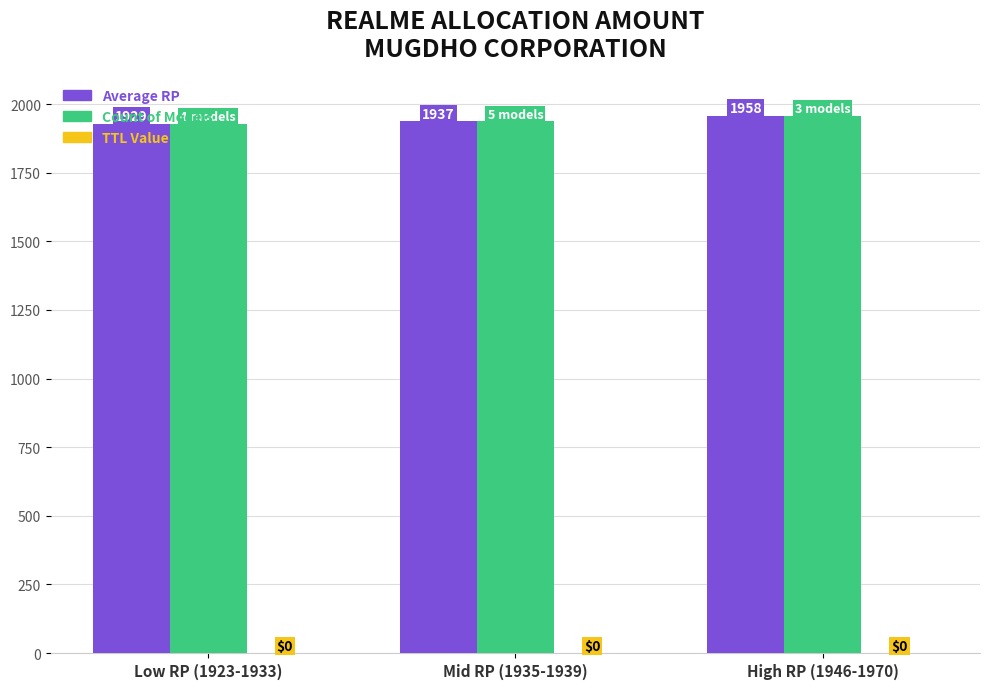

How many Count of Models values are between 1929 and 1958?

3